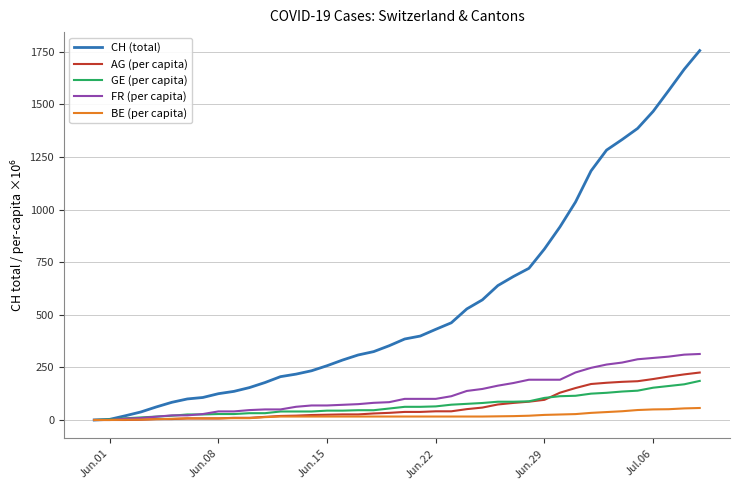

Which series has the largest range (max minus min)?

CH (total)